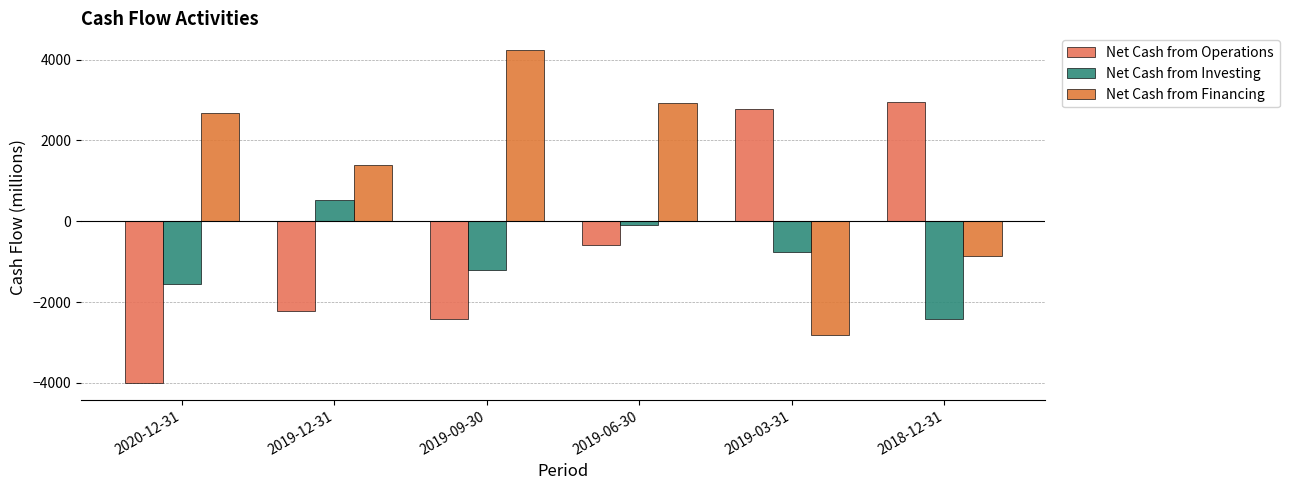

Are the bars horizontal?

No